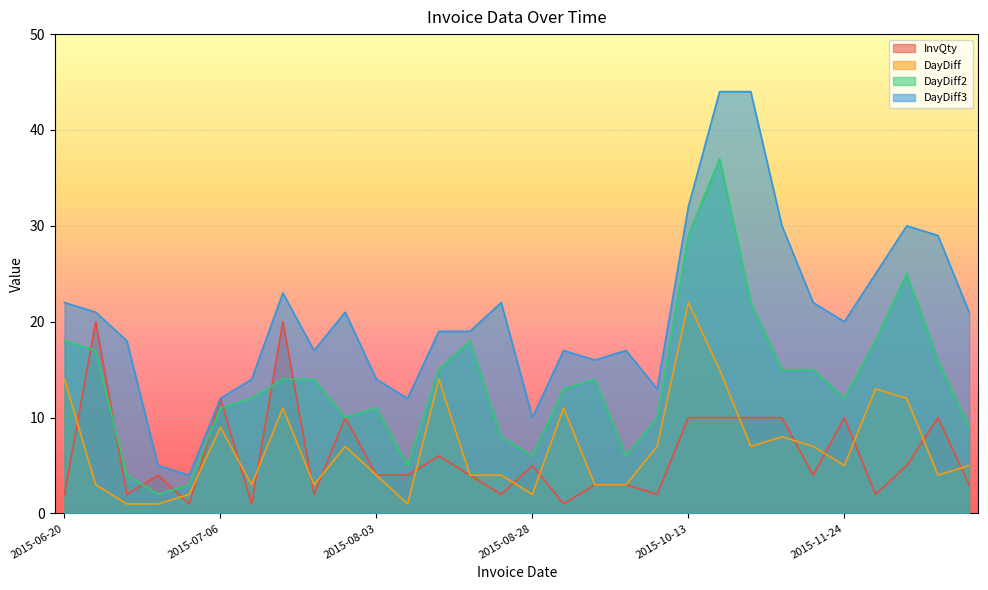

What is the difference between the second highest and minimum values in the DayDiff series?

14